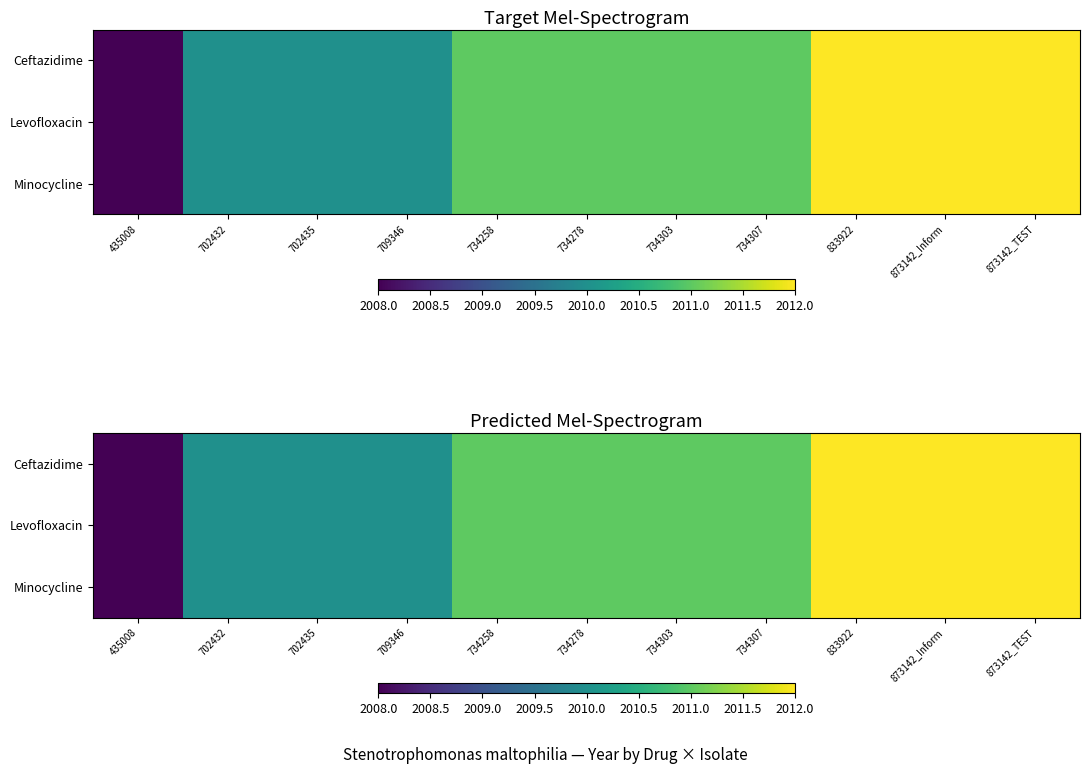

What is the lowest value of the Ceftazidime series?

2008